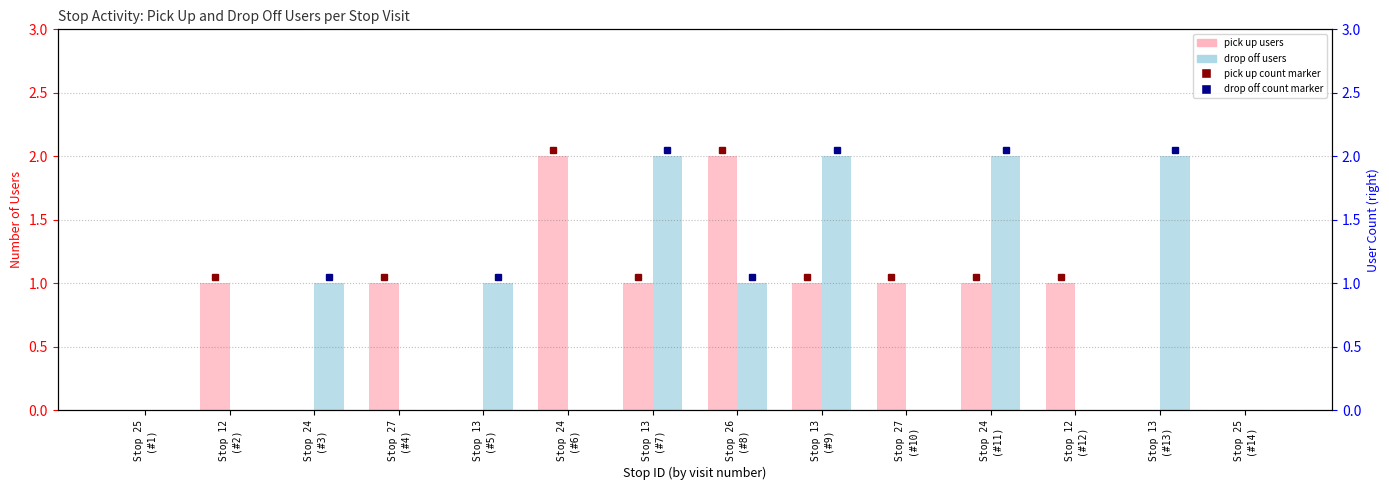

List the series in order of their peak value, highest first.

pick up users, drop off users